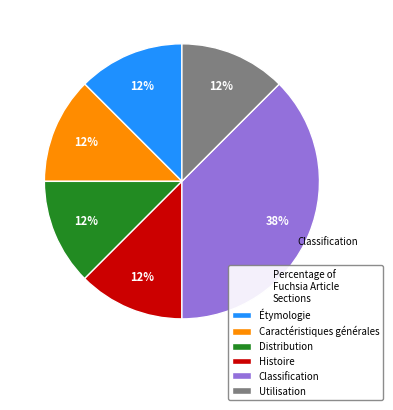

To the nearest percent, what is the average slice percentage?

17%